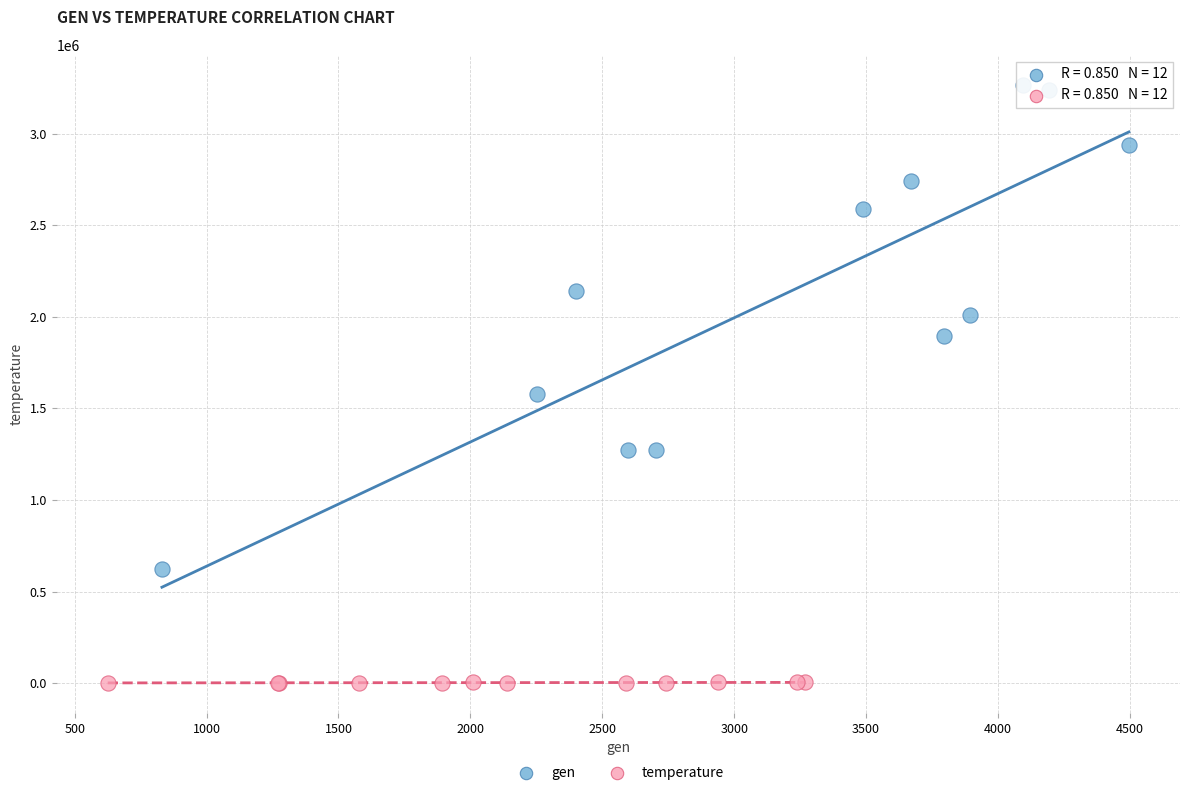

Which series reaches the maximum Y coordinate?

gen